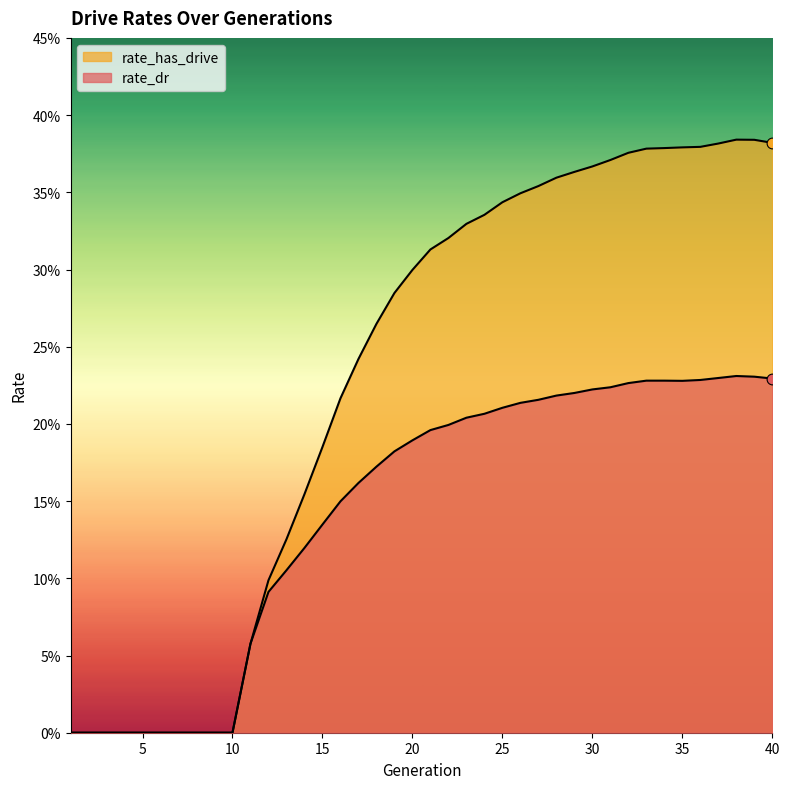

Which series has the largest total across all categories?

rate_has_drive